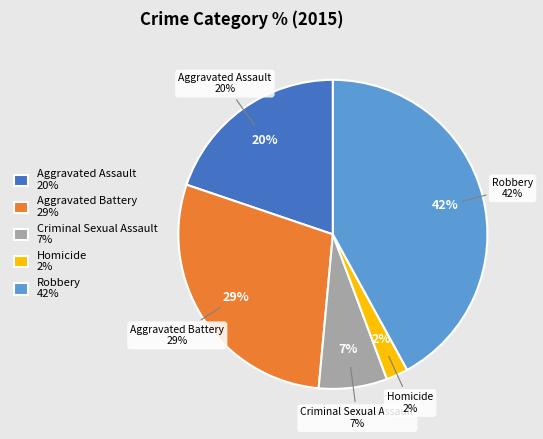

Does Homicide account for over 50% of the chart?

No